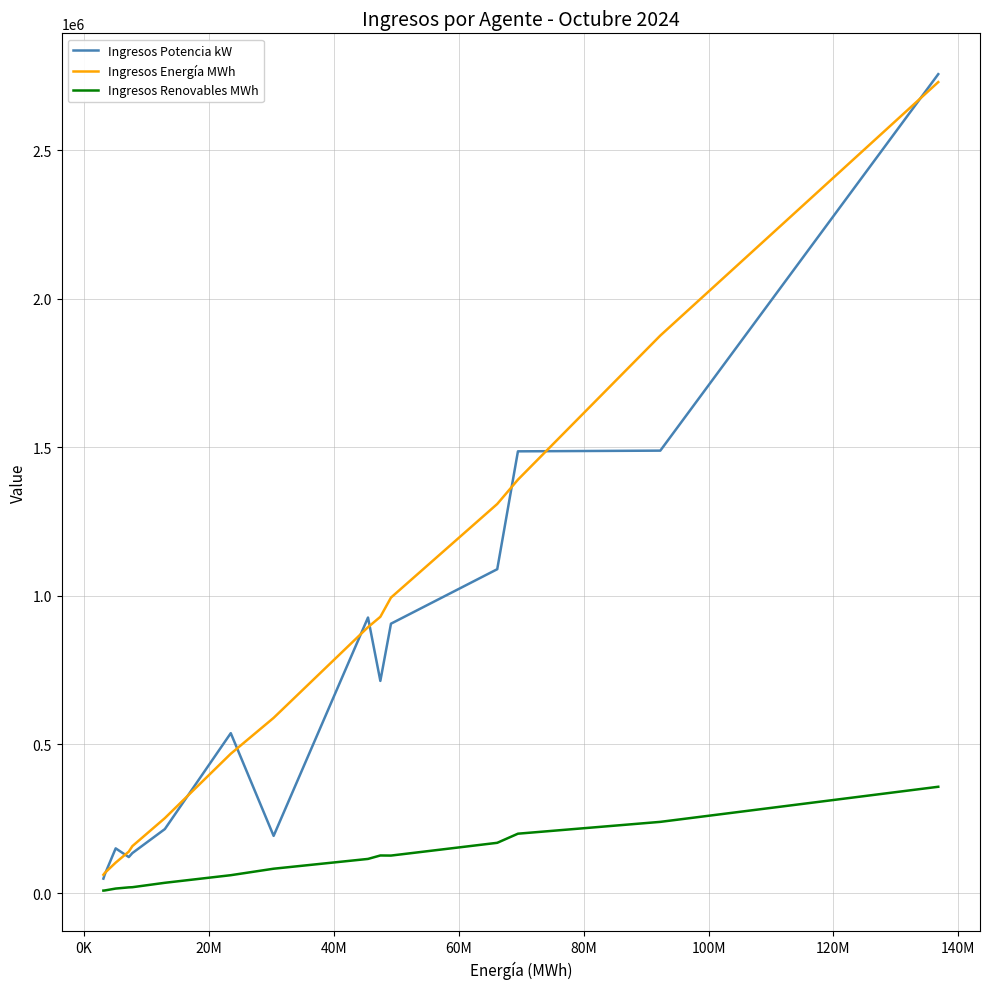

What are all the series names shown in the legend?

Ingresos Potencia kW, Ingresos Energía MWh, Ingresos Renovables MWh